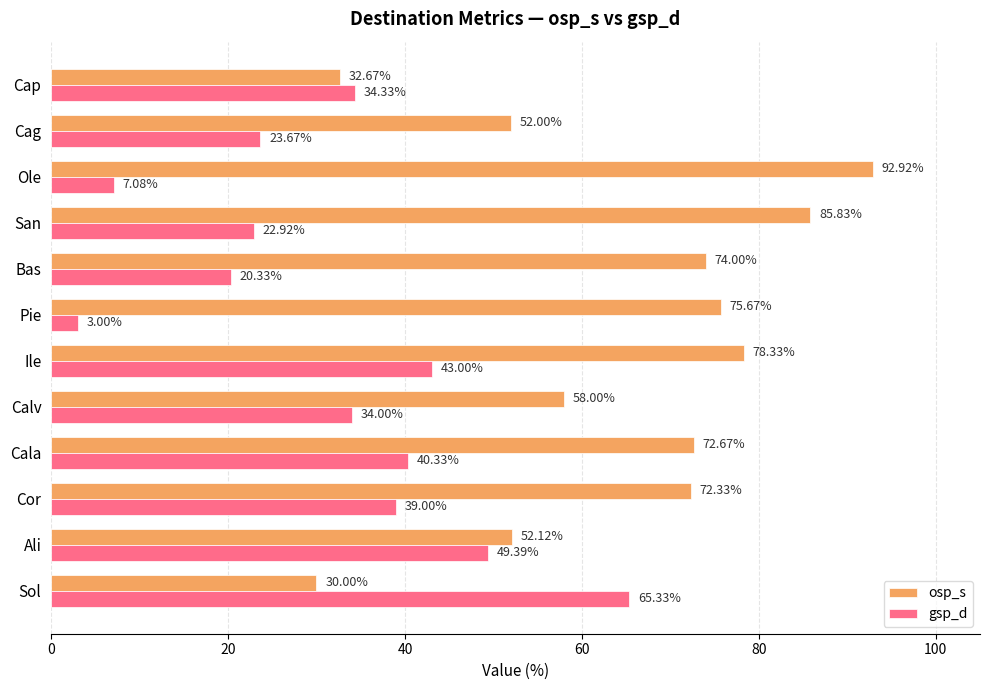

List the labels in order of osp_s value, largest first.

Ole, San, Ile, Pie, Bas, Cala, Cor, Calv, Ali, Cag, Cap, Sol